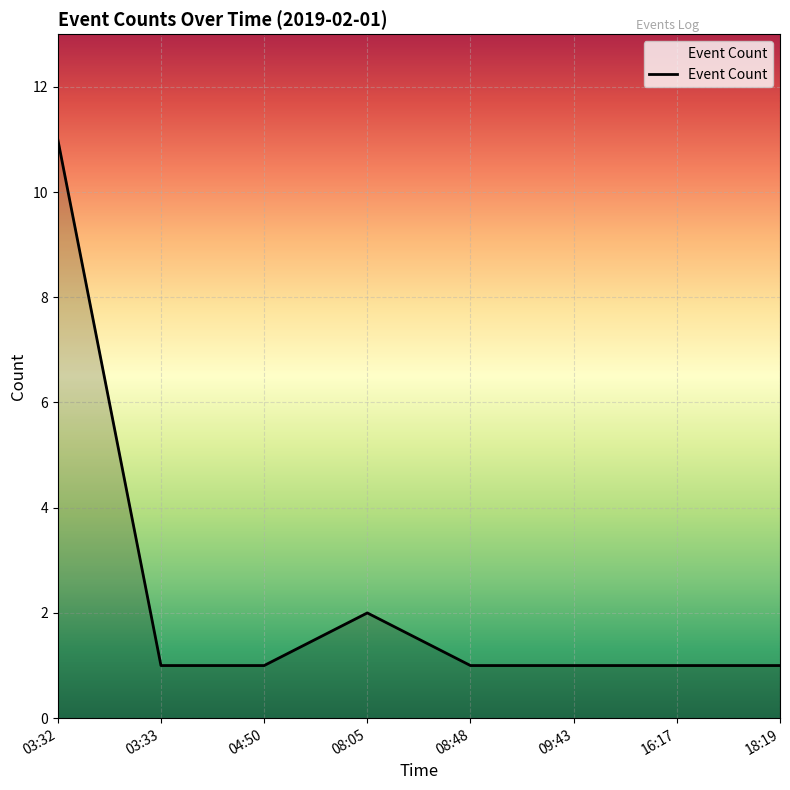

What position from the right is 16:17?

2